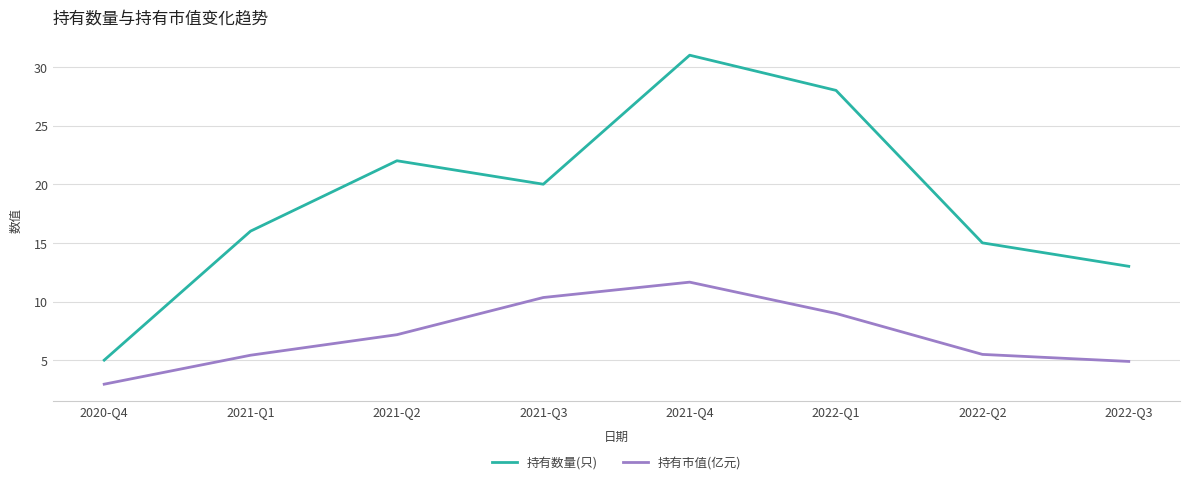

Is the value of 持有数量(只) at 2022-Q2 greater than the value of 持有市值(亿元) at 2020-Q4?

Yes